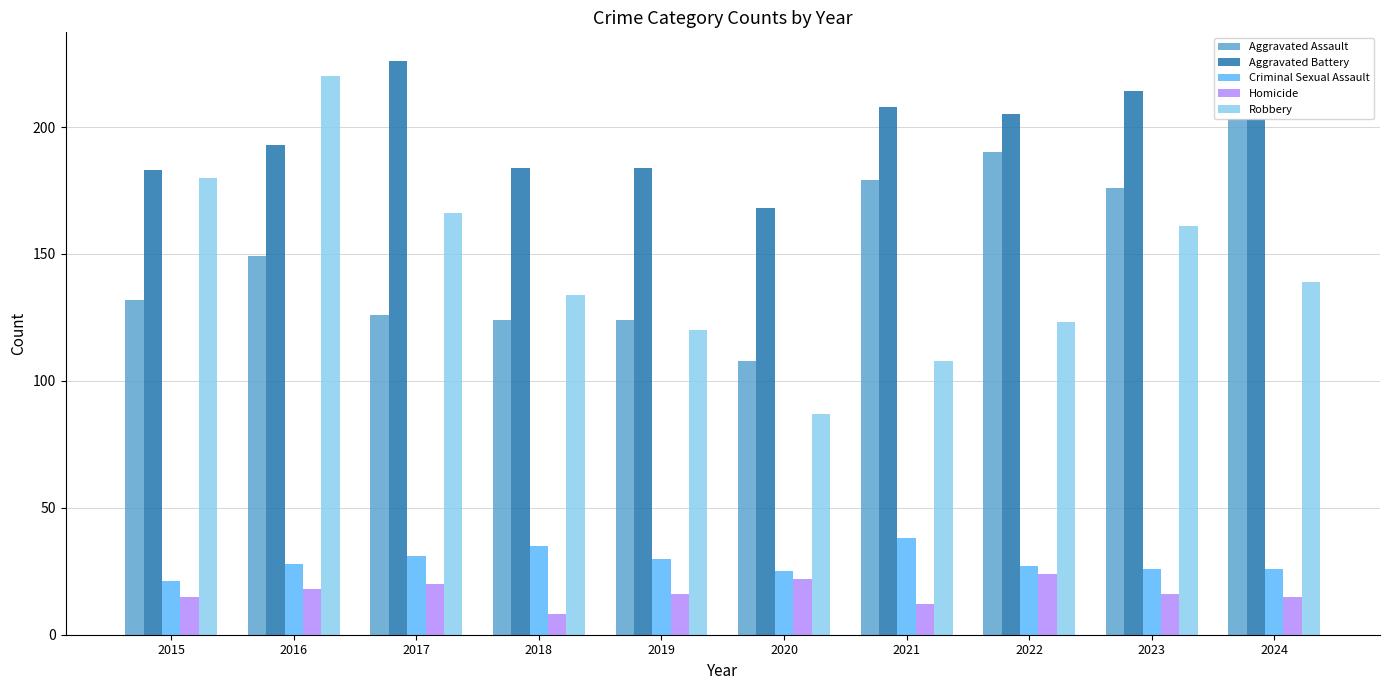

Reading right to left, extract all data points from this chart.

Aggravated Assault: 203	176	190	179	108	124	124	126	149	132
Aggravated Battery: 203	214	205	208	168	184	184	226	193	183
Criminal Sexual Assault: 26	26	27	38	25	30	35	31	28	21
Homicide: 15	16	24	12	22	16	8	20	18	15
Robbery: 139	161	123	108	87	120	134	166	220	180